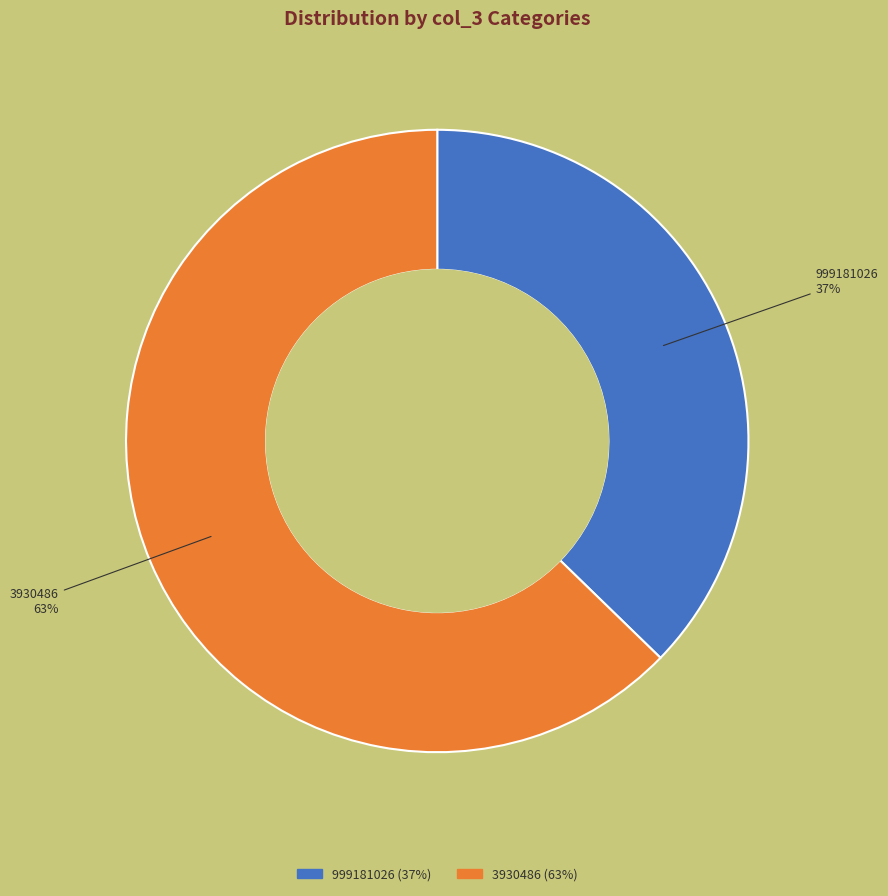

Is it true that 3930486 is 69% of the pie?

False